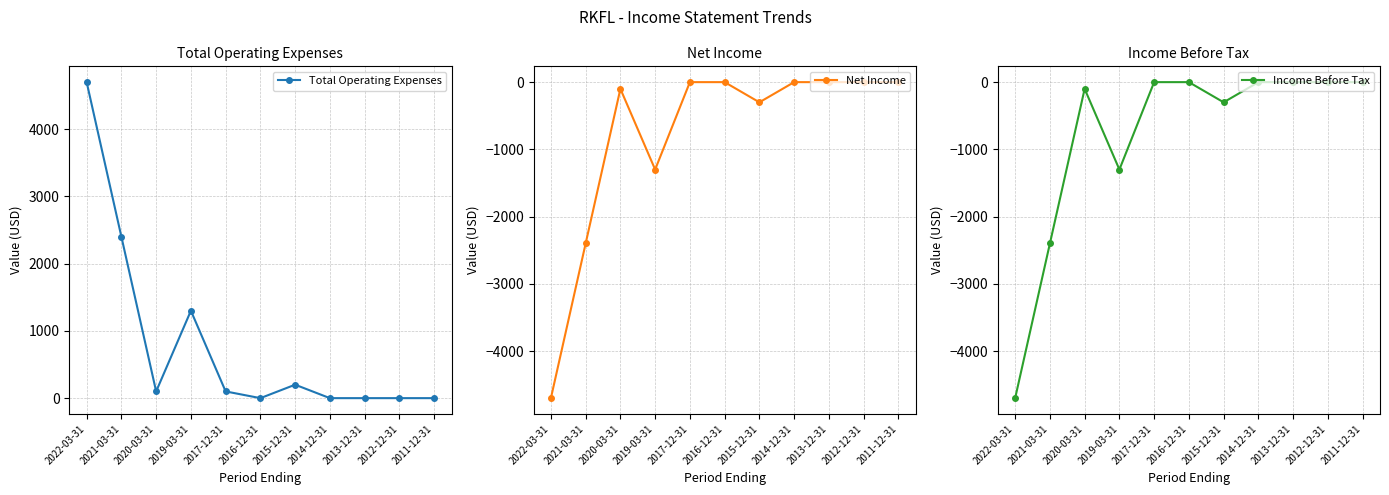

Which has a higher value, 2015-12-31 or 2016-12-31?

2015-12-31